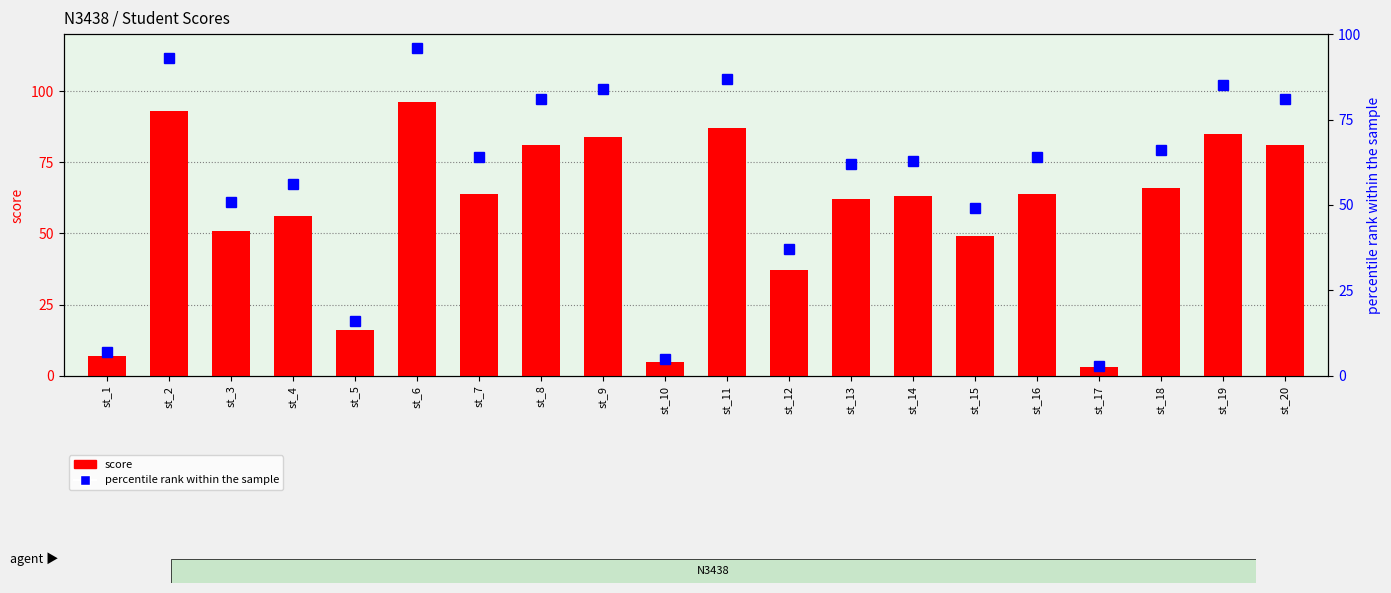

At which category is the sum across all series the highest?

st_6